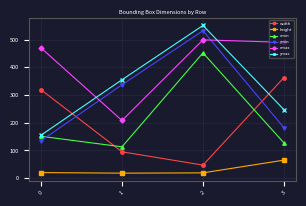

What is the total value across all series at 2?

2100